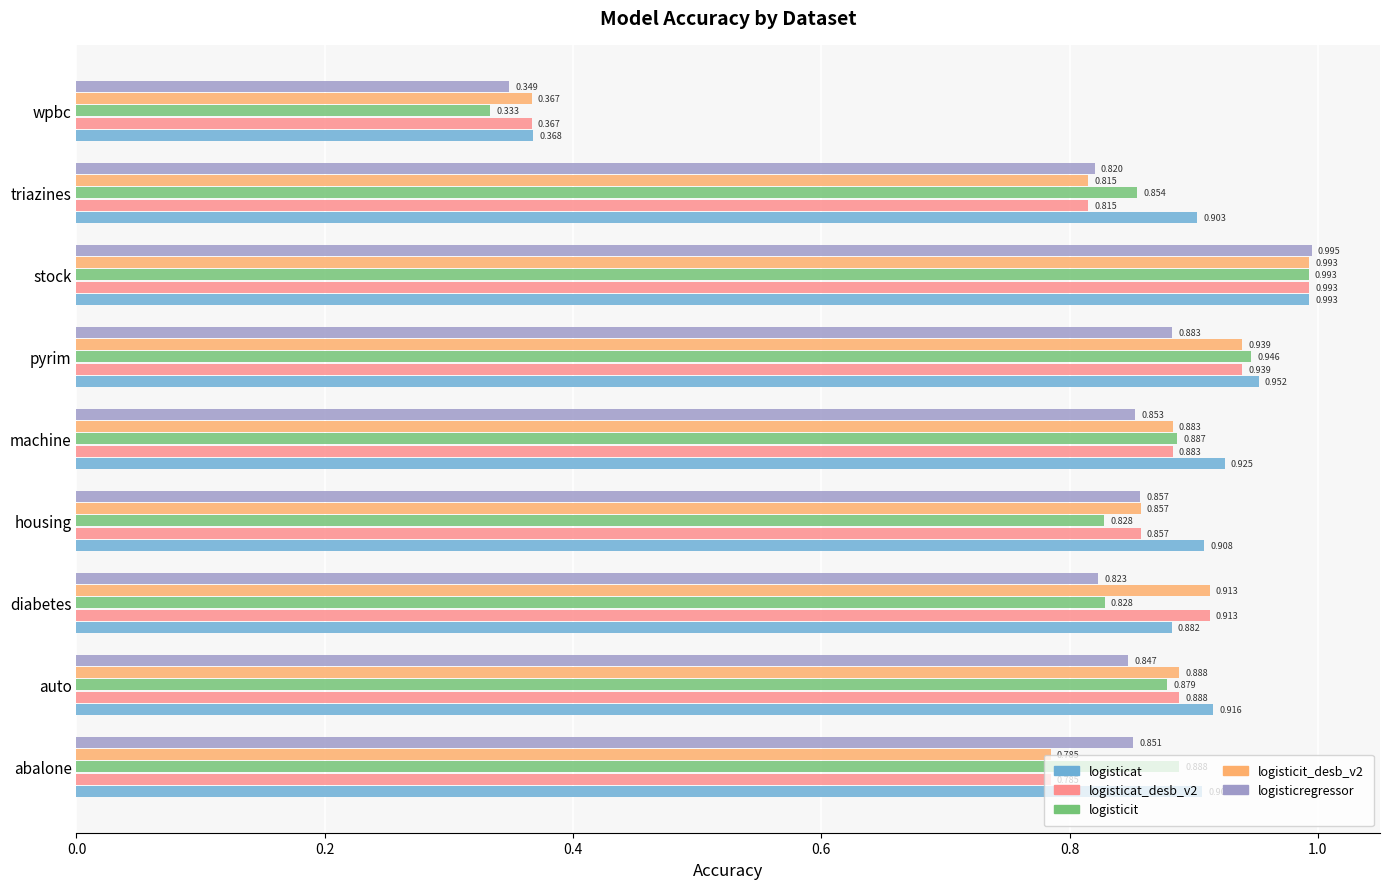

At which label does logisticregressor reach its minimum?

wpbc